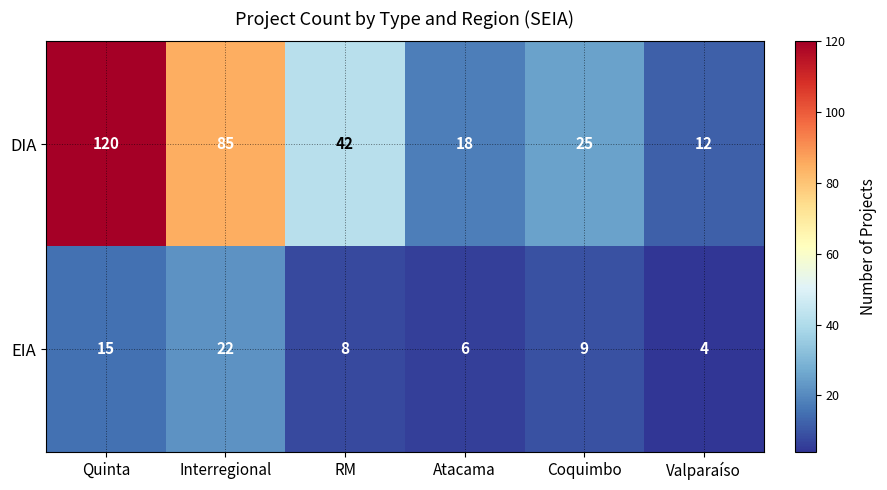

How many EIA values are between 6 and 15?

4